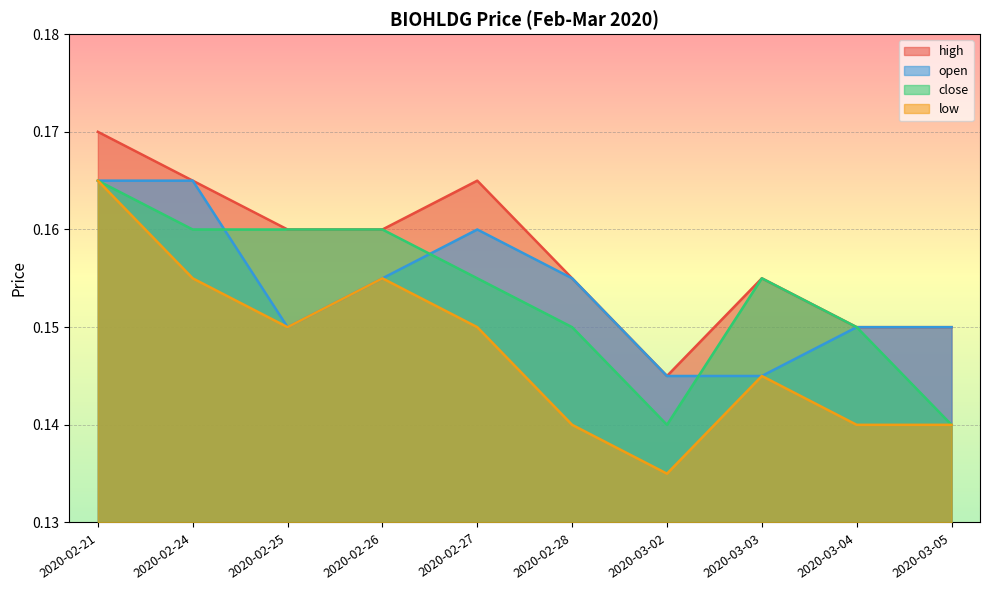

Between 2020-02-25 and 2020-02-28, which series saw the biggest shift?

close